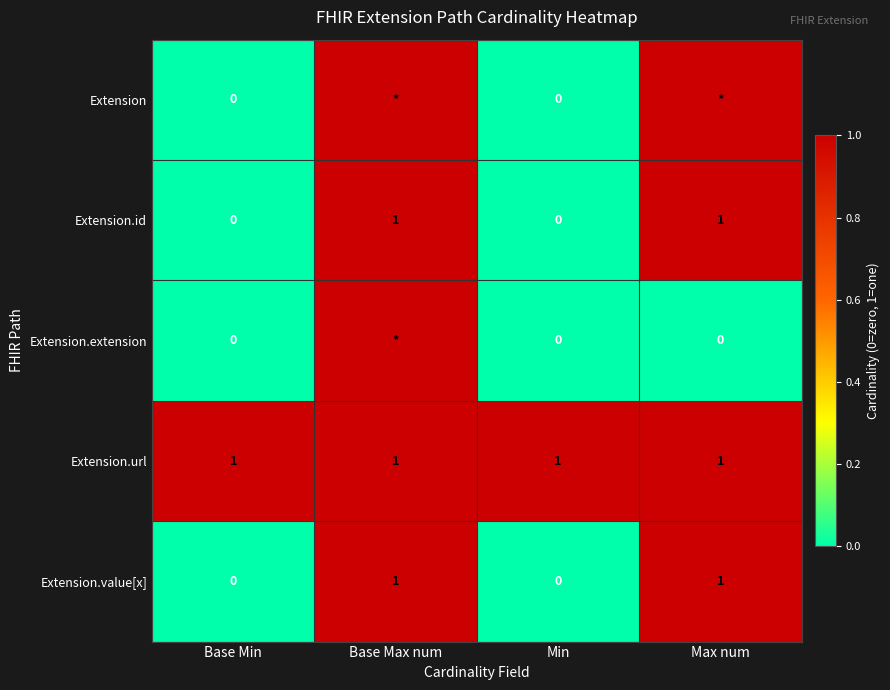

Between Min and Base Max num, which is larger?

Base Max num